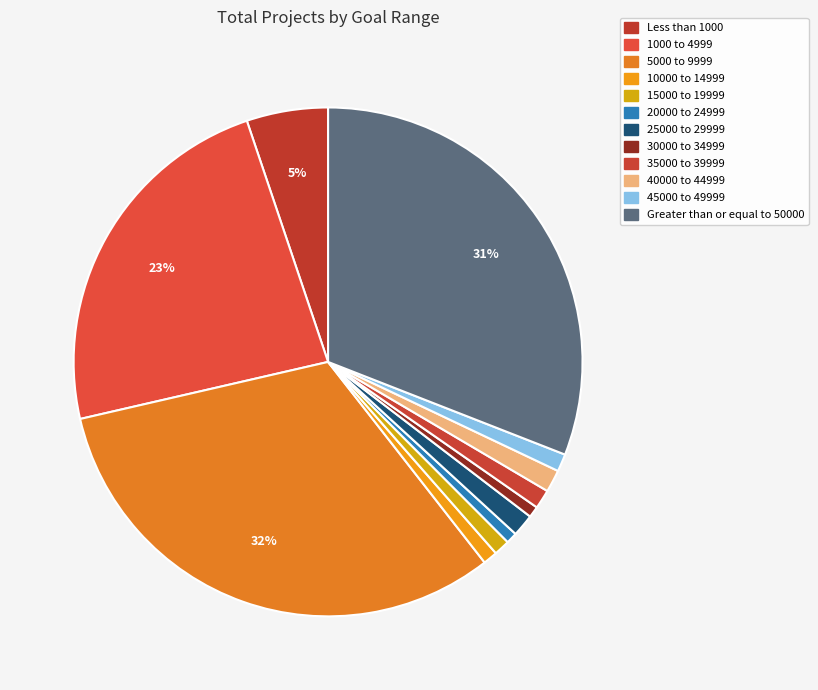

What is the ratio of the value at 30000 to 34999 to the value at 15000 to 19999?

0.7